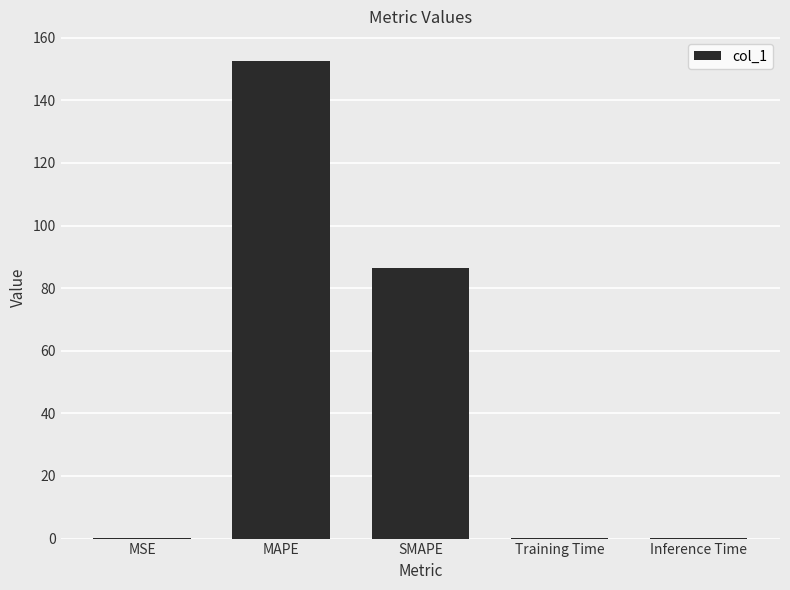

Reading left to right, list all the values displayed in this chart.

0.1	152.6	86.6	0.1	0.1